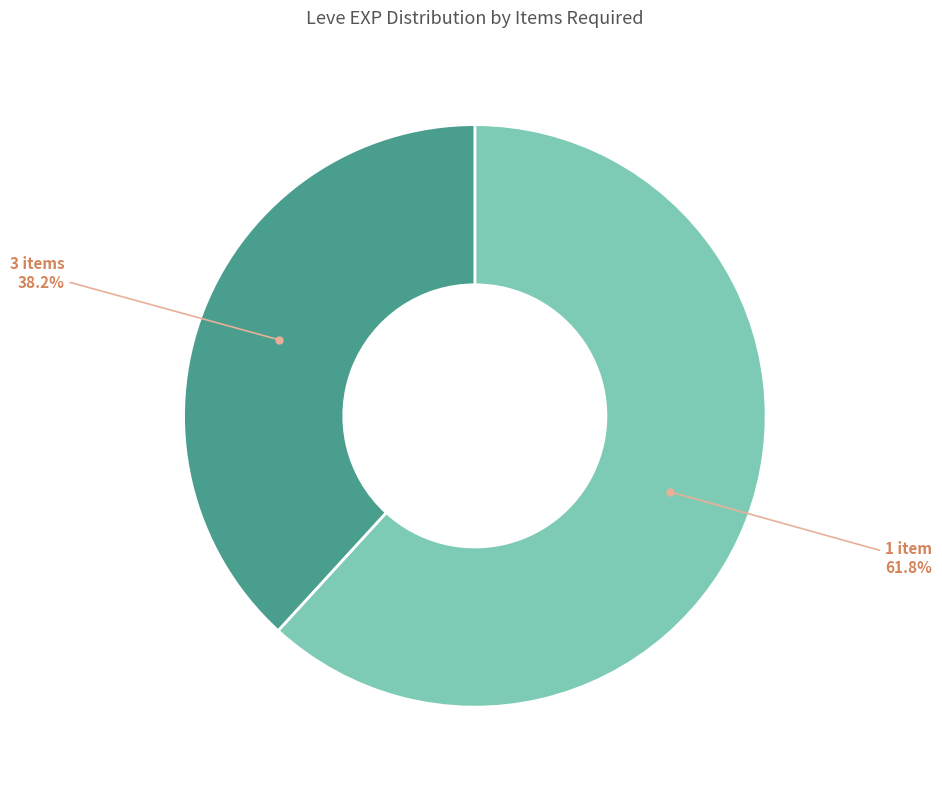

What portion of the pie excludes 3 items?

61.8%